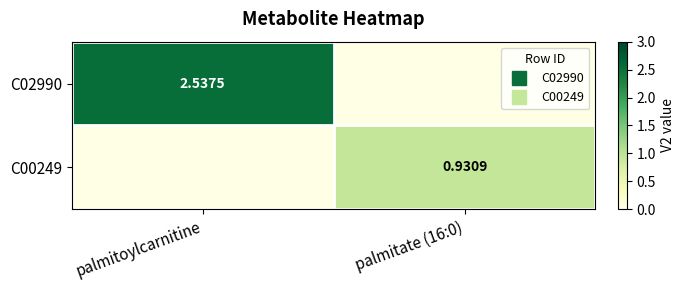

At how many categories does at least one series exceed 0?

2